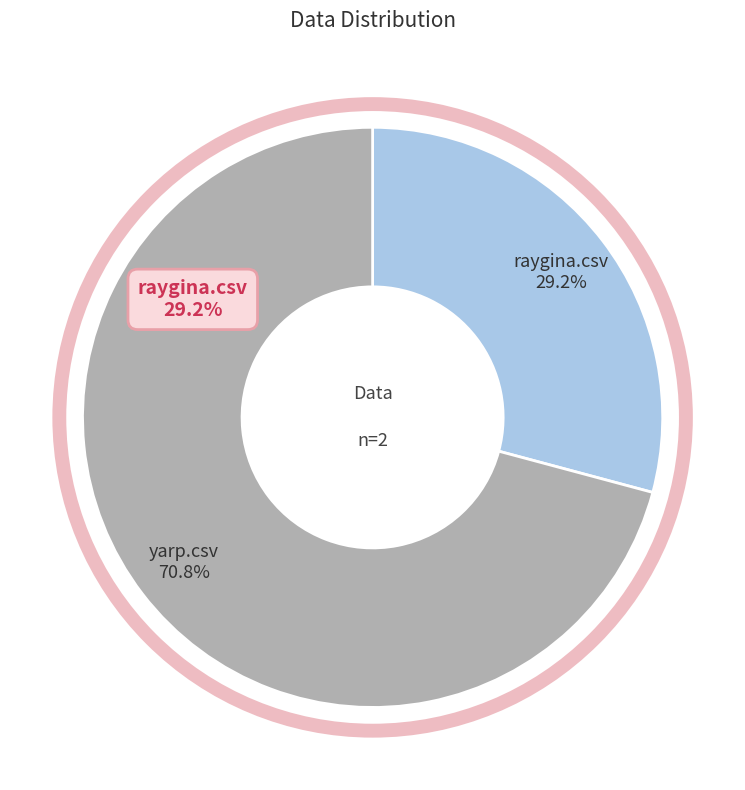

Is there any slice that represents more than half of the pie?

Yes